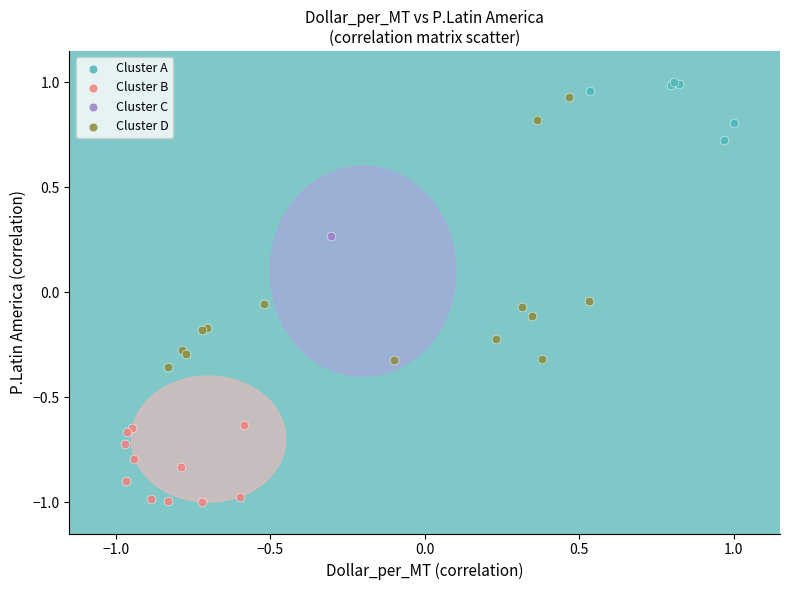

What are all the series names shown in the legend?

Cluster A, Cluster B, Cluster C, Cluster D